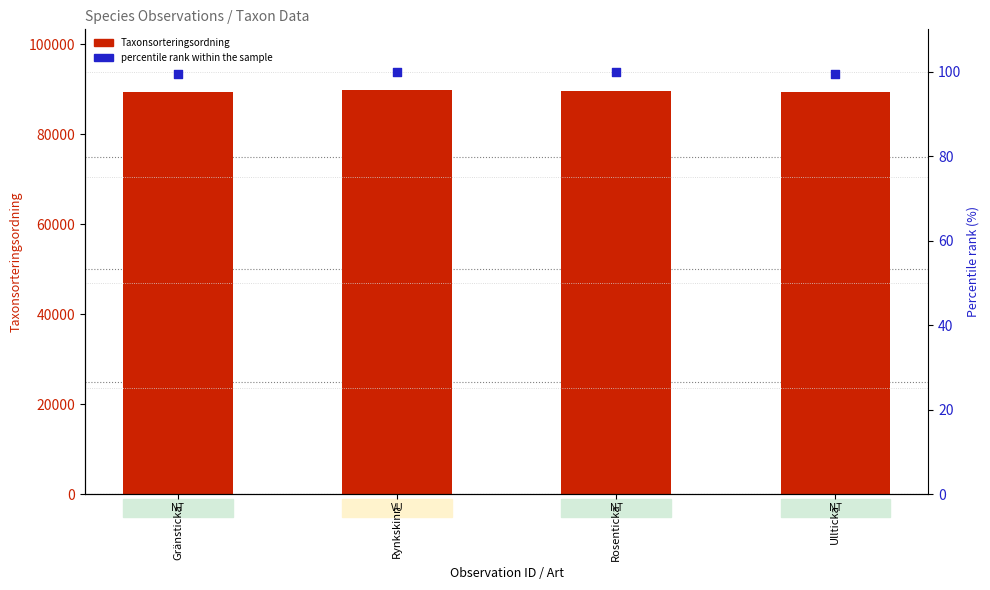

Is the value of Taxonsorteringsordning at Gränsticka greater than the value of percentile rank within the sample at Rosenticka?

Yes